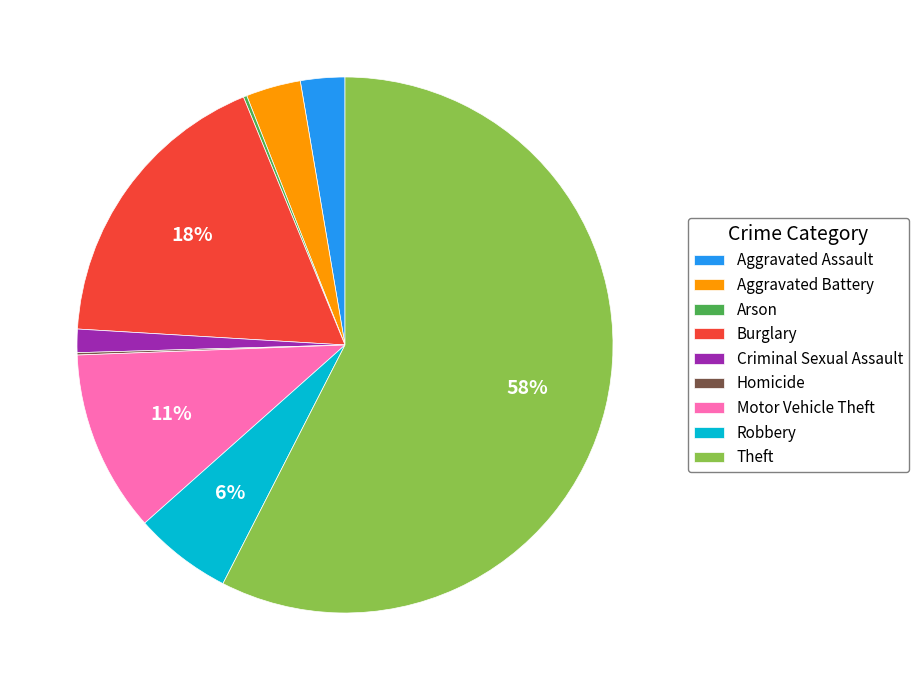

Which category has the biggest portion of the pie?

Theft